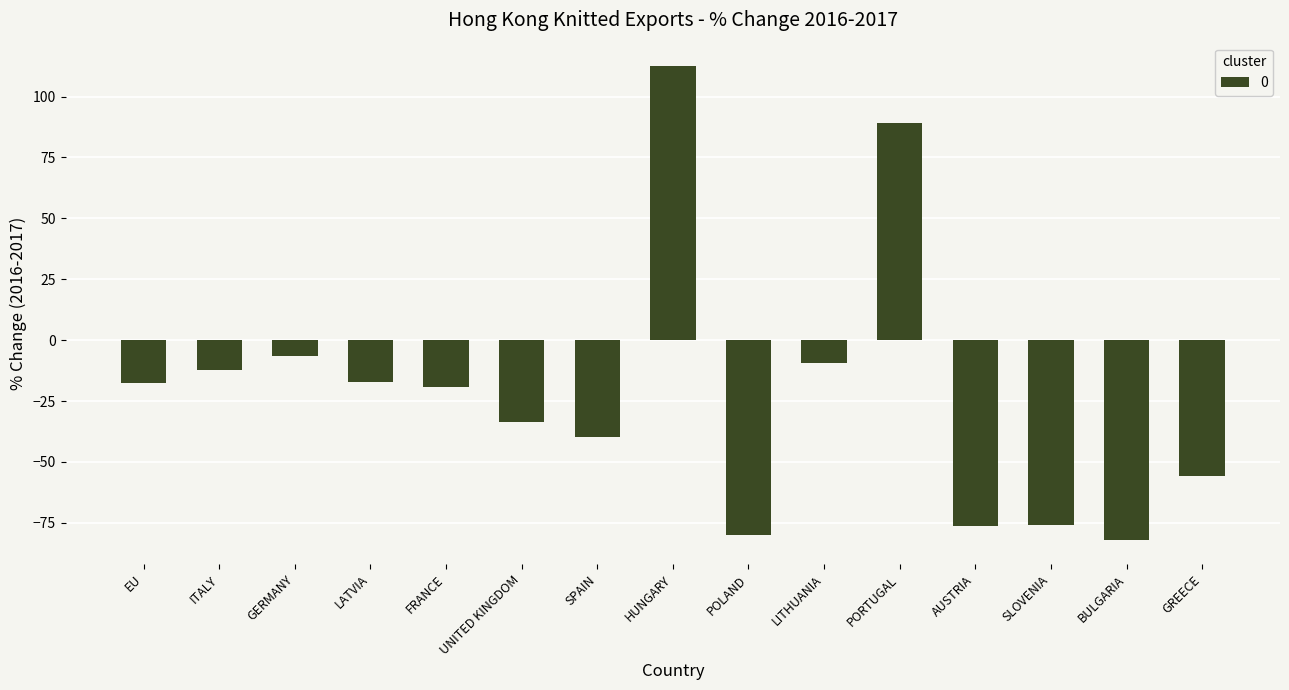

What is the average value?

-21.6